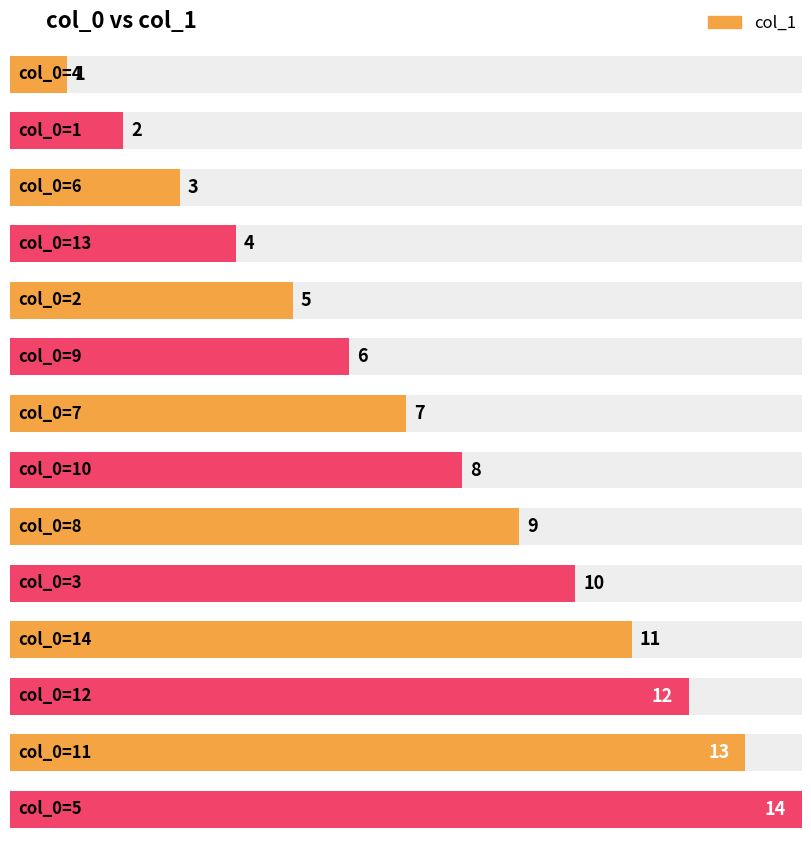

List the labels in order of value, largest first.

5, 11, 12, 14, 3, 8, 10, 7, 9, 2, 13, 6, 1, 4